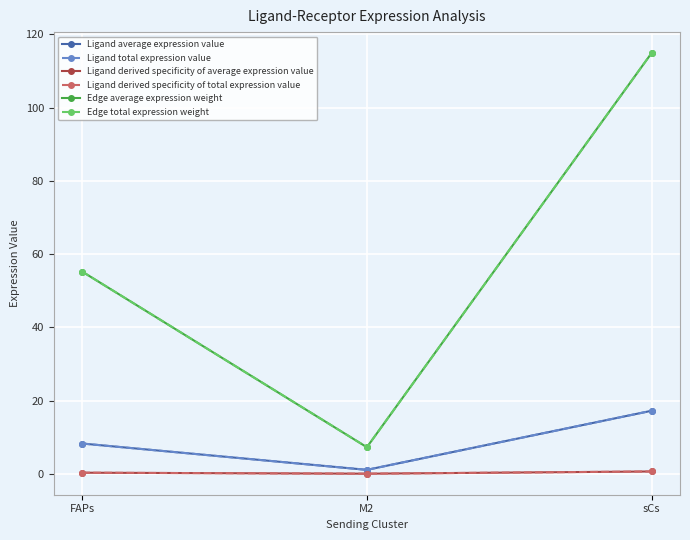

What is the value of the Ligand average expression value point at the 3rd from the left?

17.2